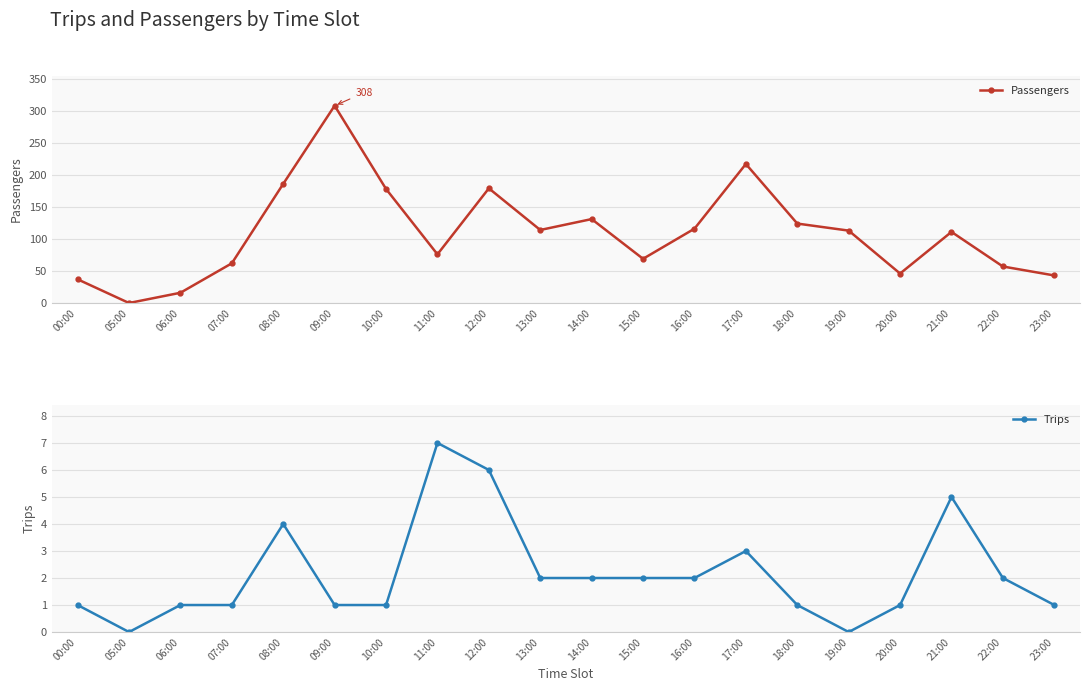

Reading right to left, what are all the values shown in this chart?

Passengers: 43	57	111	46	113	124	217	116	69	131	114	179	76	178	308	186	62	16	0	37
Trips: 1	2	5	1	0	1	3	2	2	2	2	6	7	1	1	4	1	1	0	1